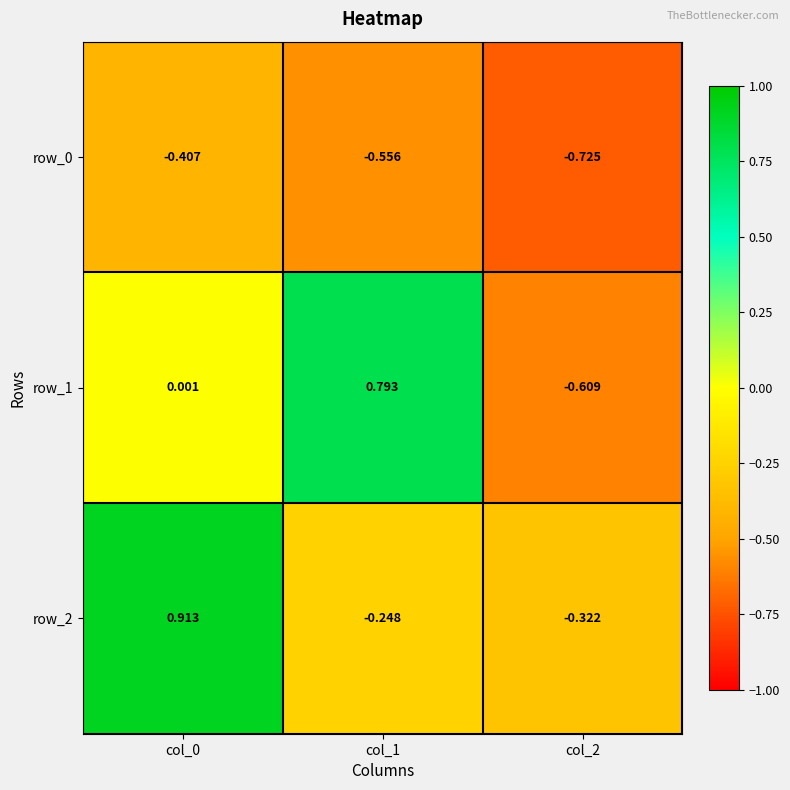

Which series has the largest range (max minus min)?

row_1